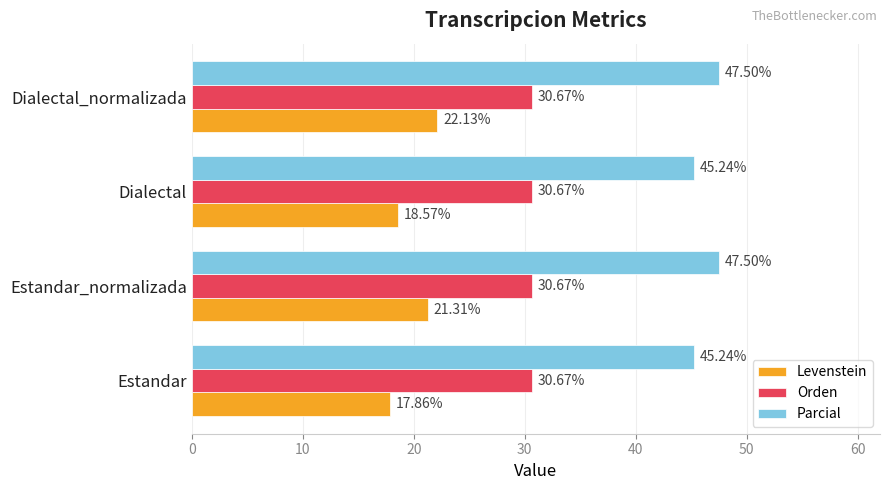

List the series in order of their peak value, lowest first.

Levenstein, Orden, Parcial